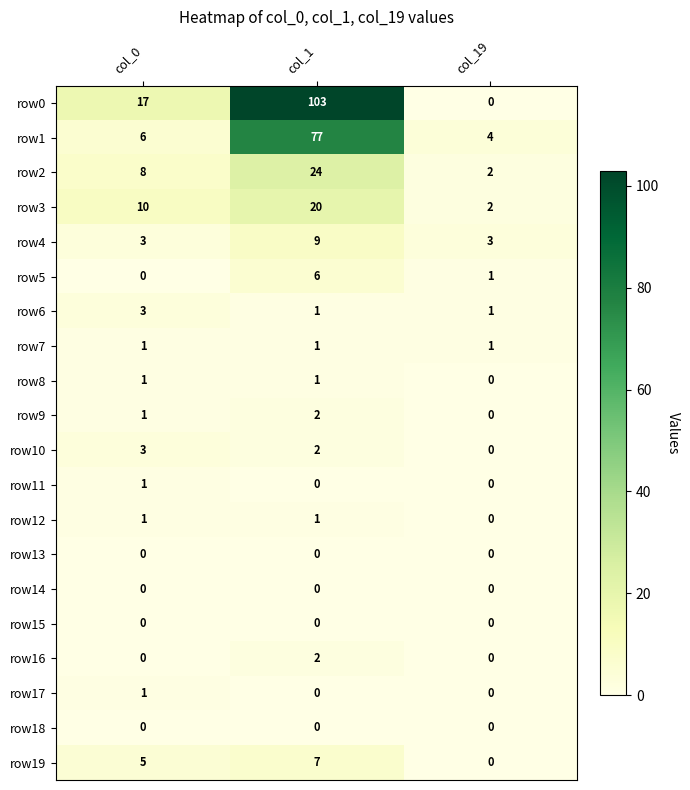

Which series has the largest range (max minus min)?

row0